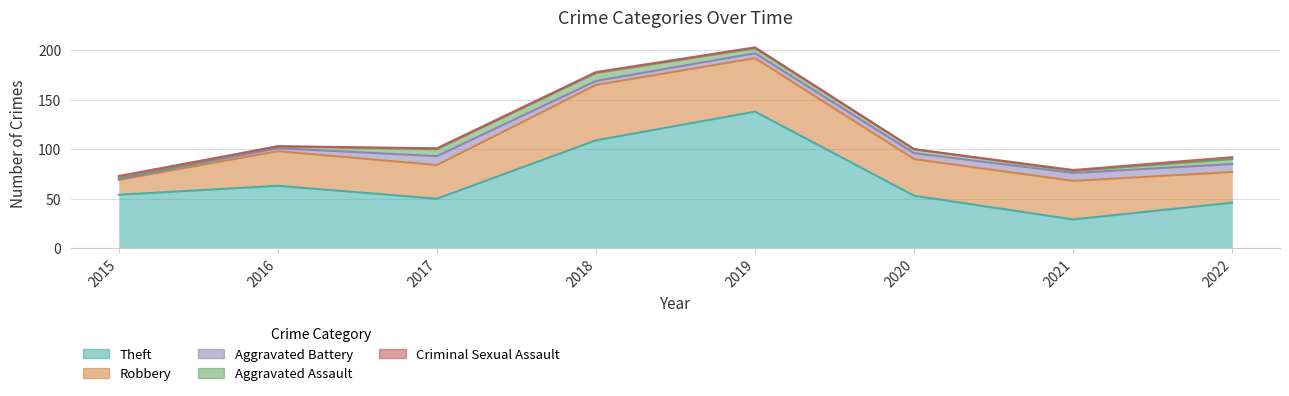

What is the difference between the highest and lowest values at 2018?

108